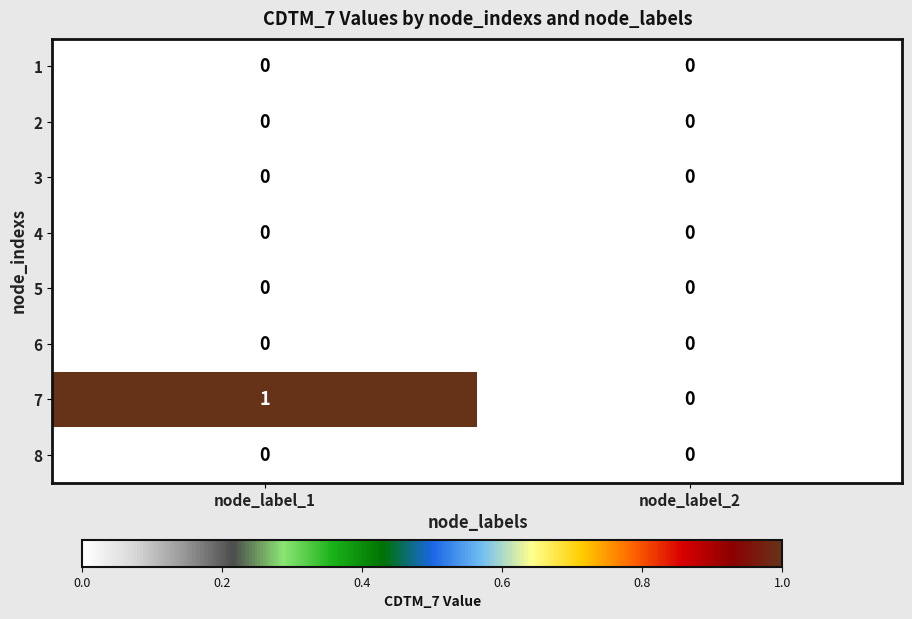

Reading left to right, what are all the values shown in this chart?

1: node_label_1=0	node_label_2=0
2: node_label_1=0	node_label_2=0
3: node_label_1=0	node_label_2=0
4: node_label_1=0	node_label_2=0
5: node_label_1=0	node_label_2=0
6: node_label_1=0	node_label_2=0
7: node_label_1=1	node_label_2=0
8: node_label_1=0	node_label_2=0